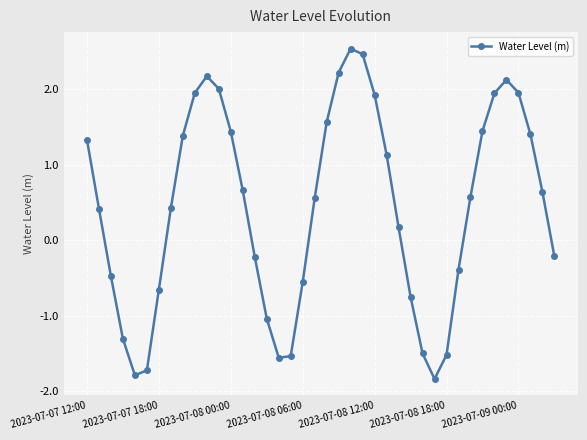

What is the smallest value displayed?

-1.8